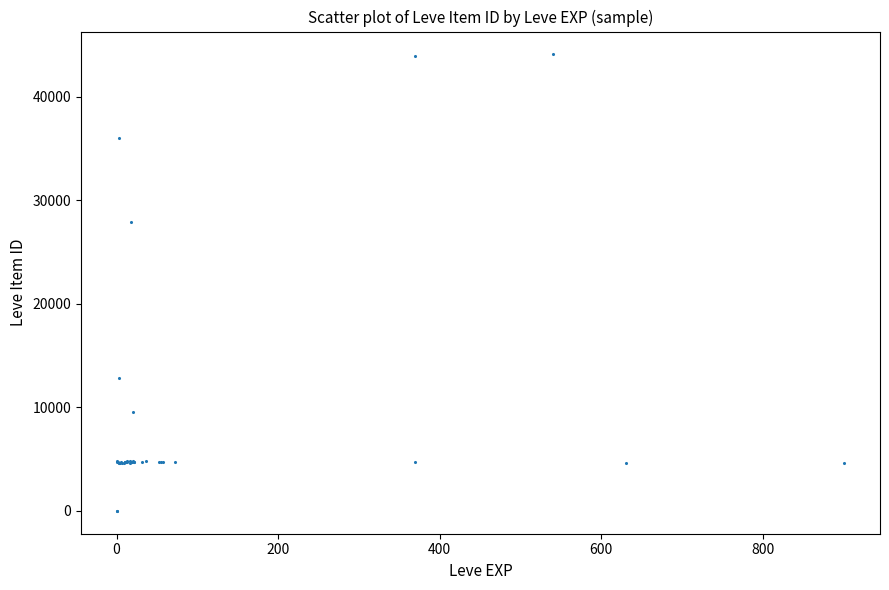

What Y value in the scatter plot is closest to 22048?

27884